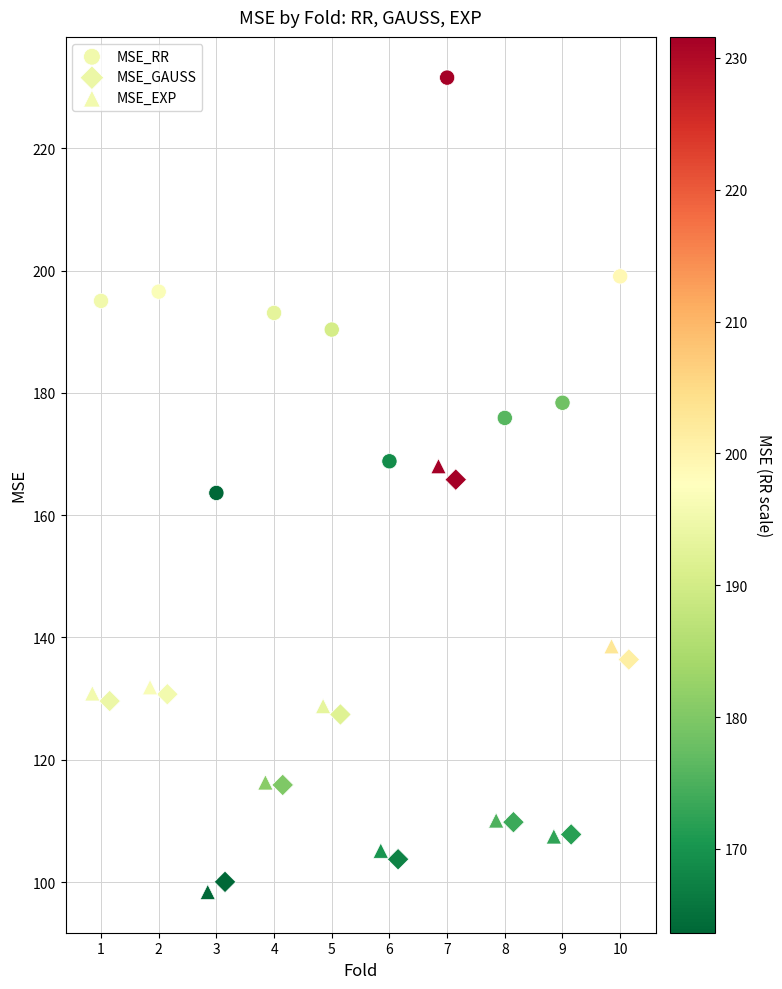

Which series has the widest spread of Y values?

MSE_EXP